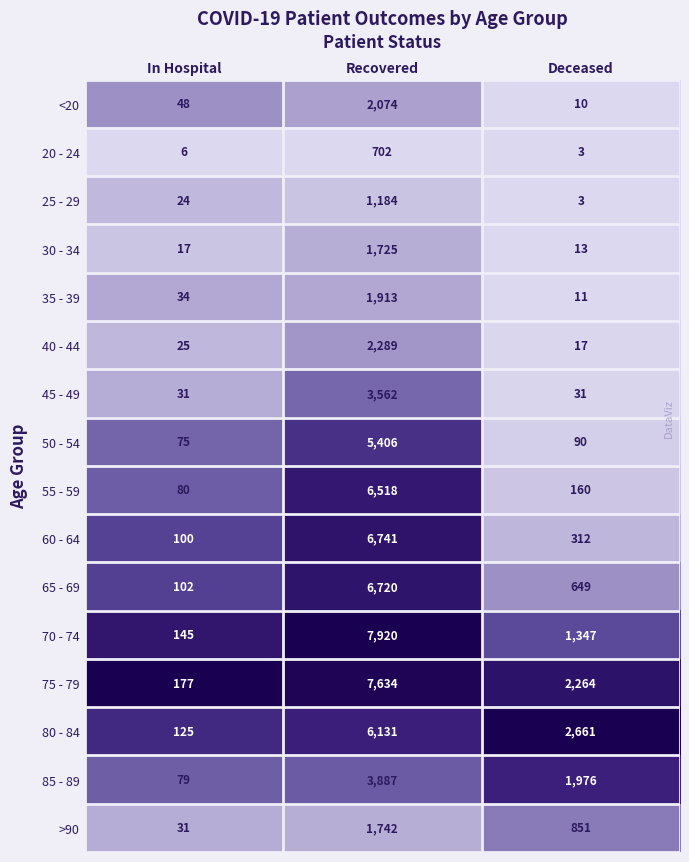

Which series has the widest spread of values?

70 - 74